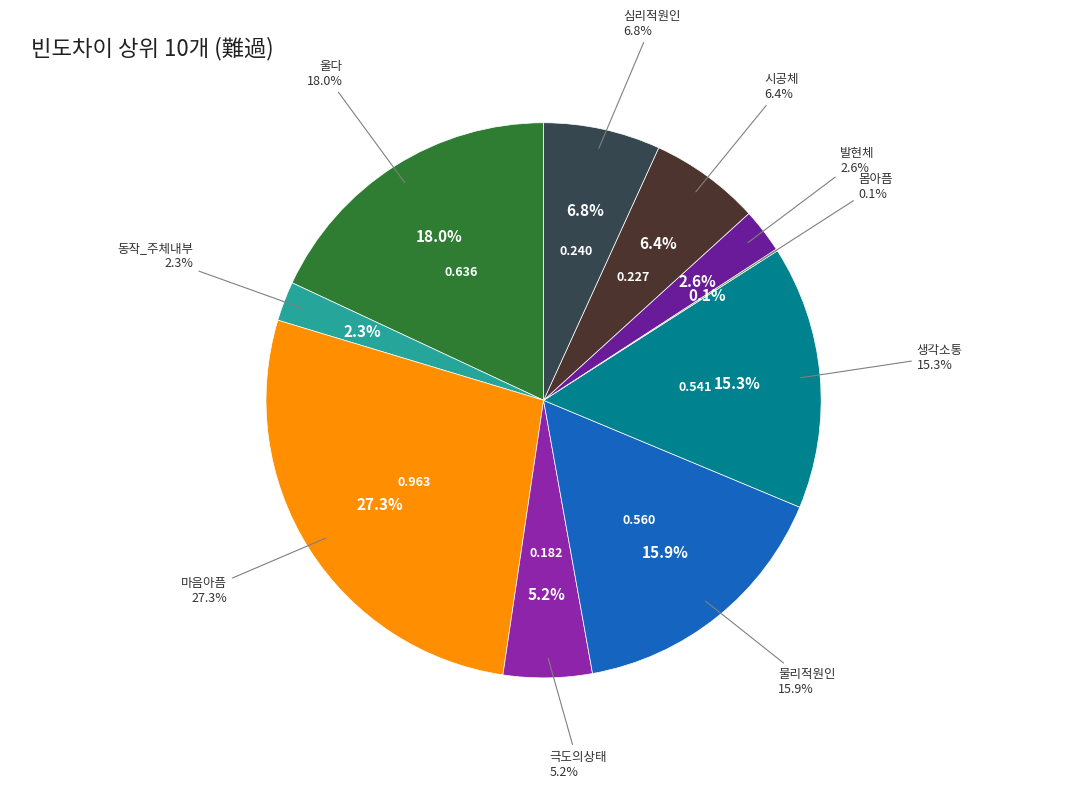

Between 시공체 and 울다, which is larger?

울다